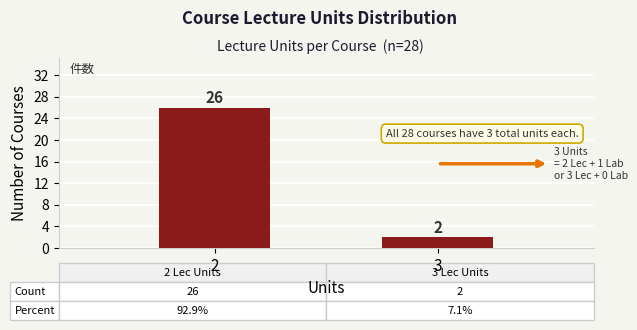

Reading left to right, transcribe all the data shown in this chart.

26	2